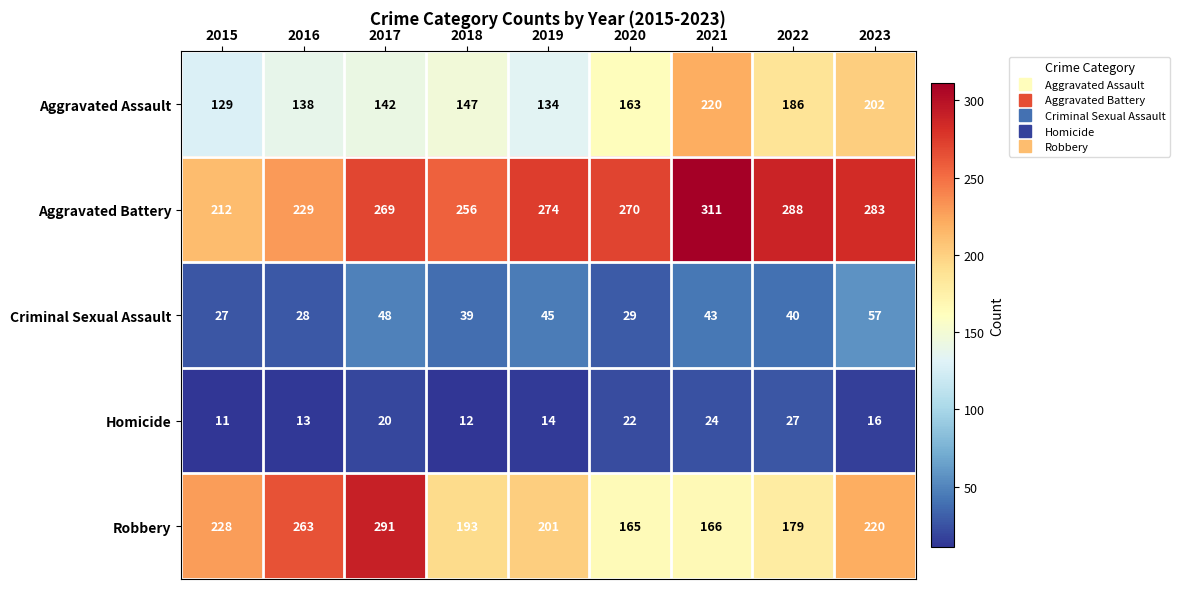

Which category has the lowest value in the Homicide series?

2015